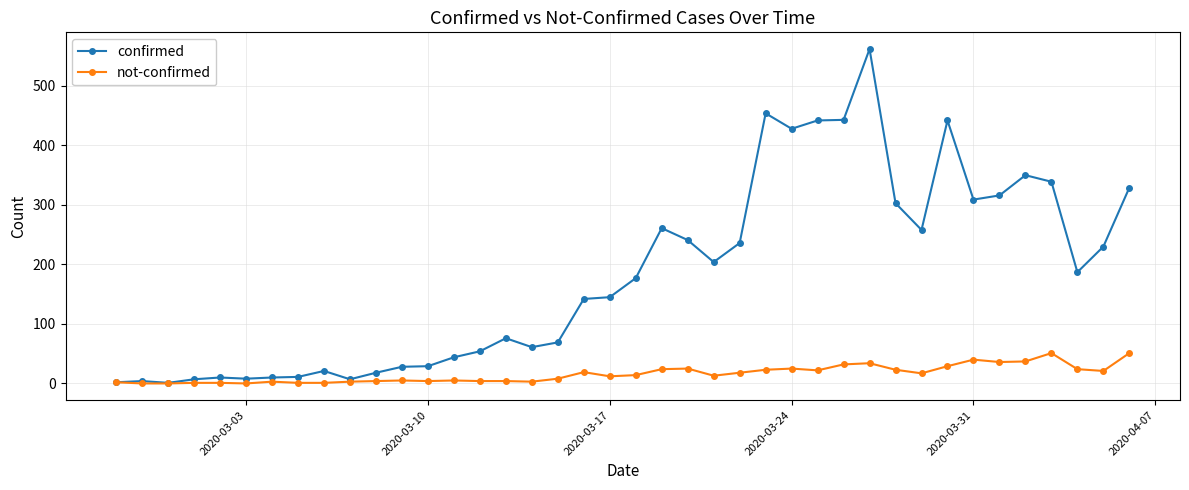

What are all the series names shown in the legend?

confirmed, not-confirmed